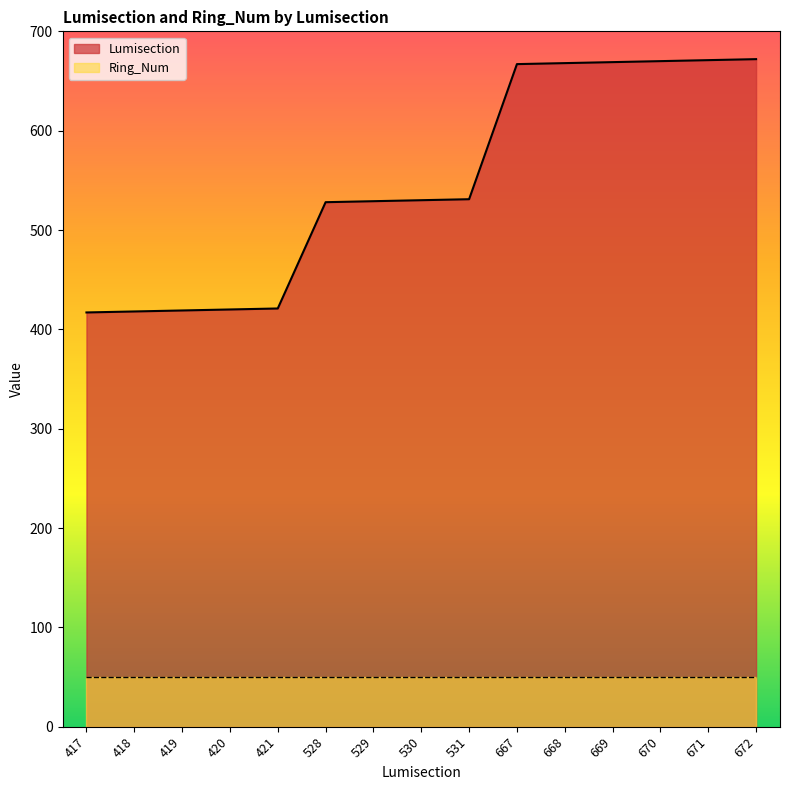

Rank the categories by value from highest to lowest.

672, 671, 670, 669, 668, 667, 531, 530, 529, 528, 421, 420, 419, 418, 417